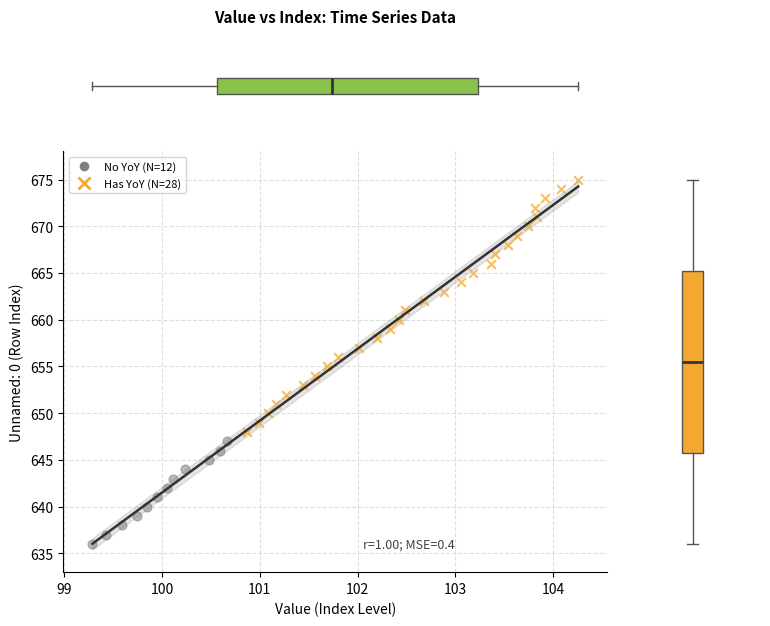

What are all the series names shown in the legend?

No YoY (N=12), Has YoY (N=28)